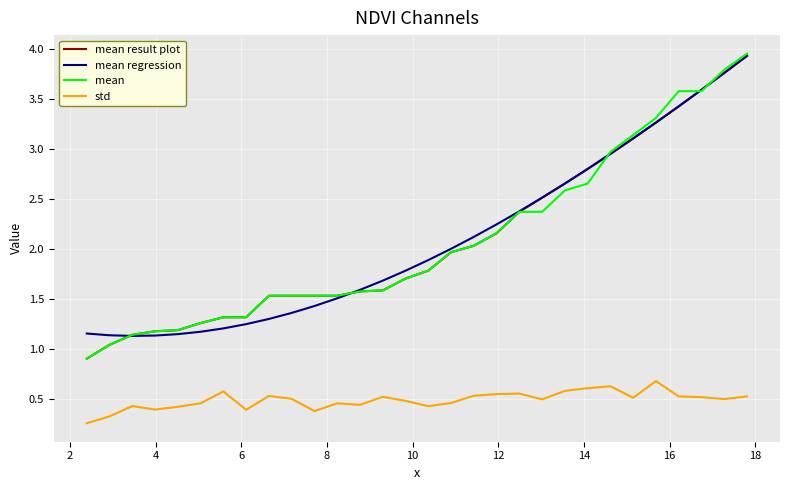

What is the difference between the second highest and second lowest values in the mean regression series?

2.6